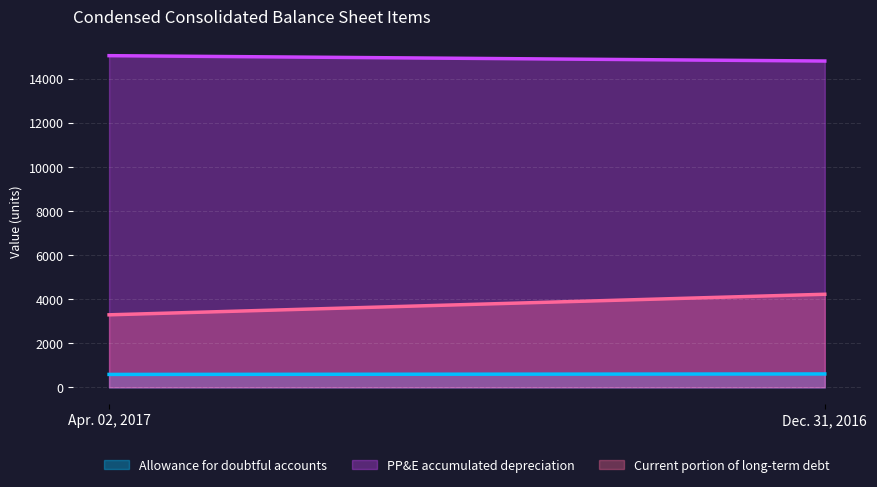

How many lines are shown in the chart?

3